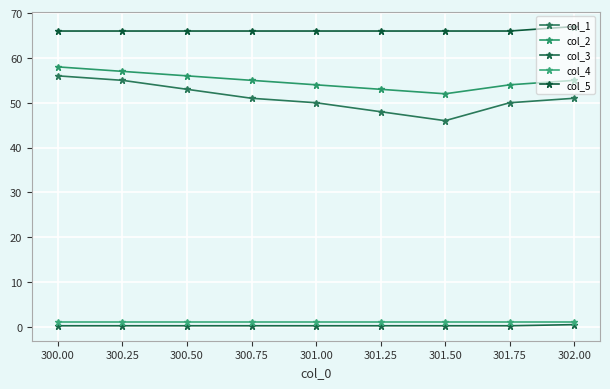

Rank the series at 301.00 from highest to lowest value.

col_5, col_2, col_1, col_4, col_3